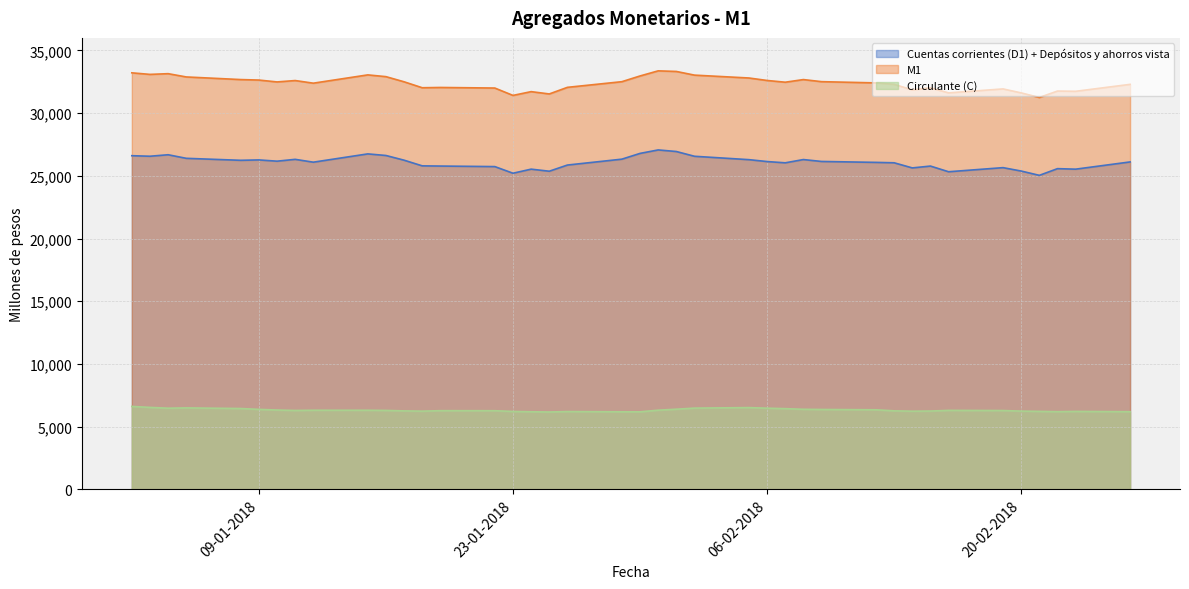

The value of Cuentas corrientes (D1) + Depósitos y ahorros vista at 20-02-2018 is 25380. True or false?

True